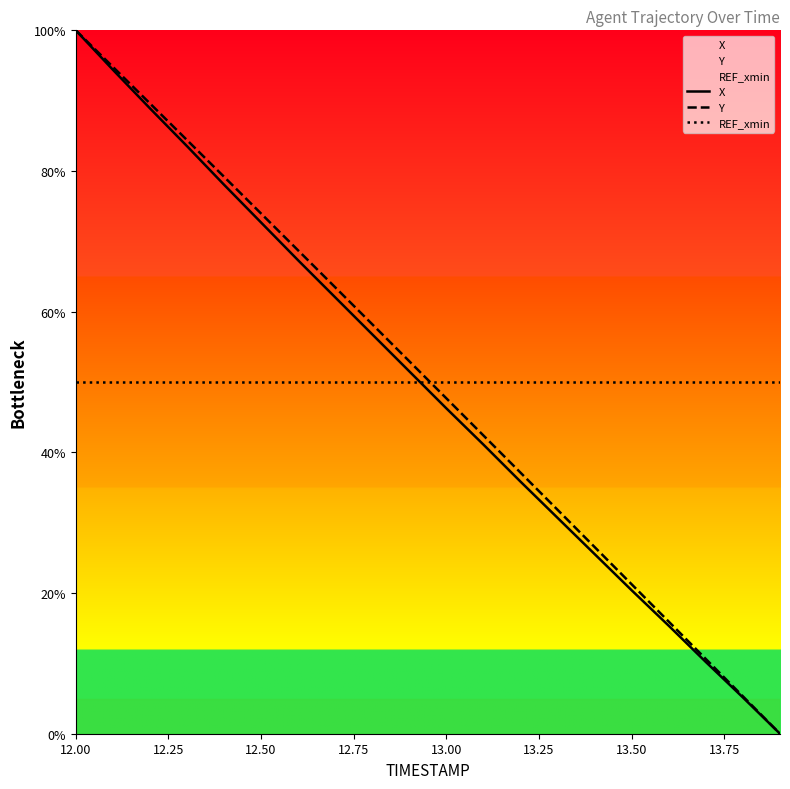

At which category is the sum across all series the highest?

12.00